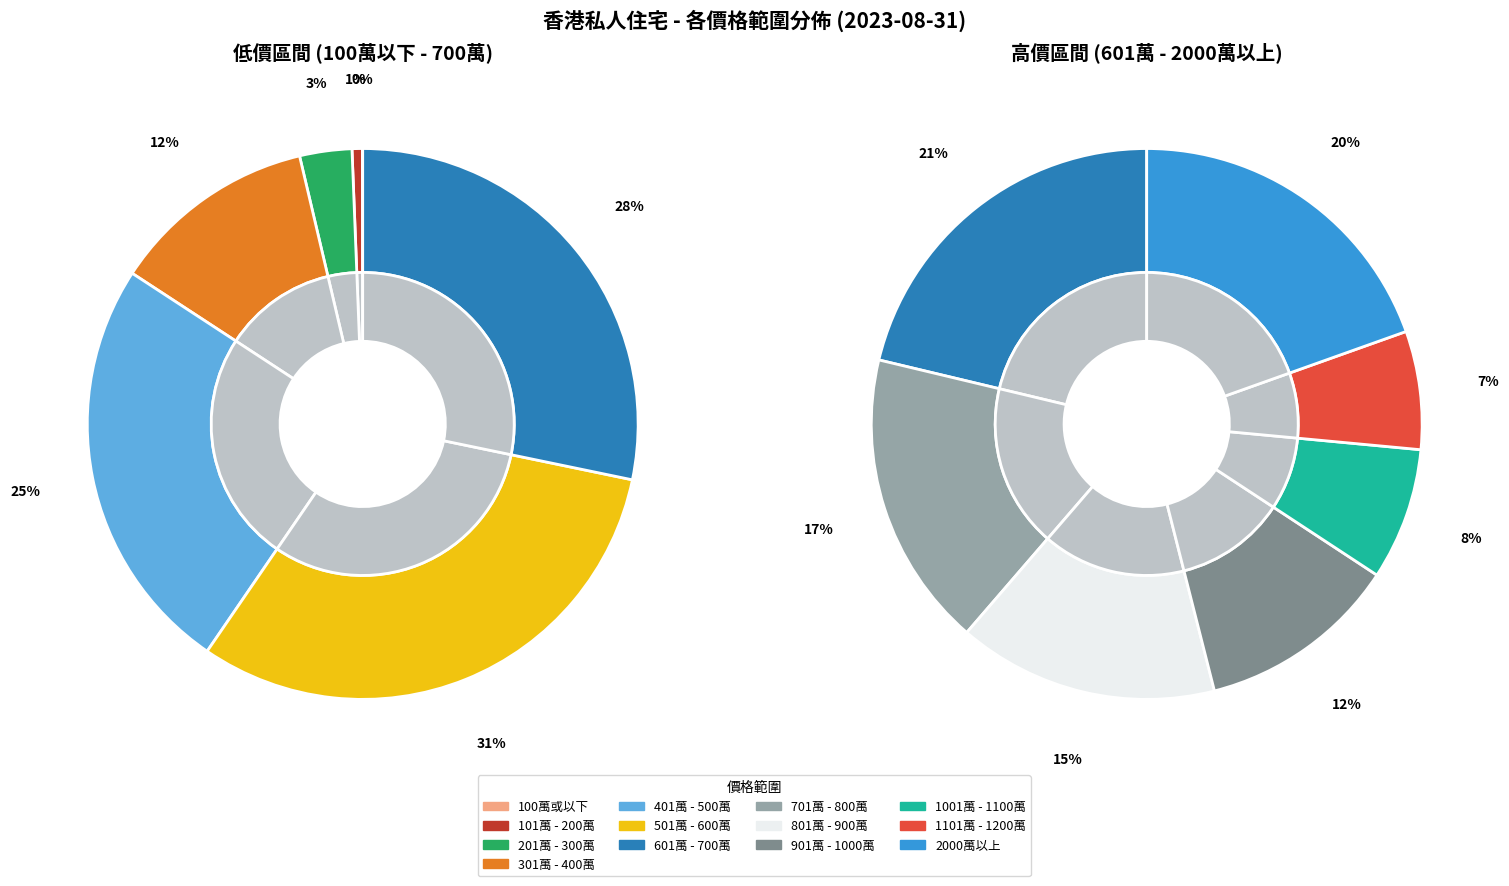

How many segments does this pie chart have?

13